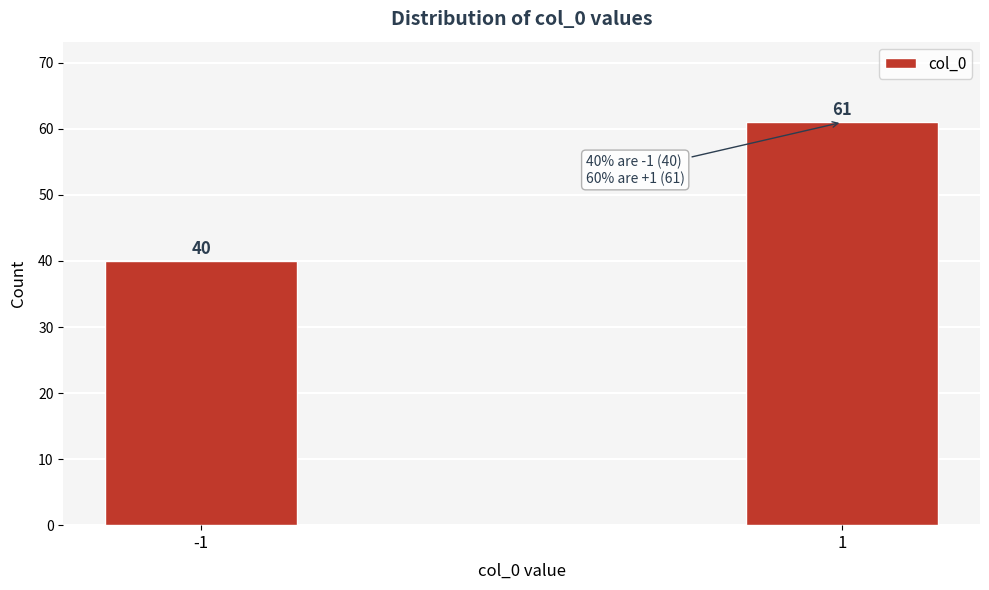

Reading right to left, extract all data points from this chart.

61	40